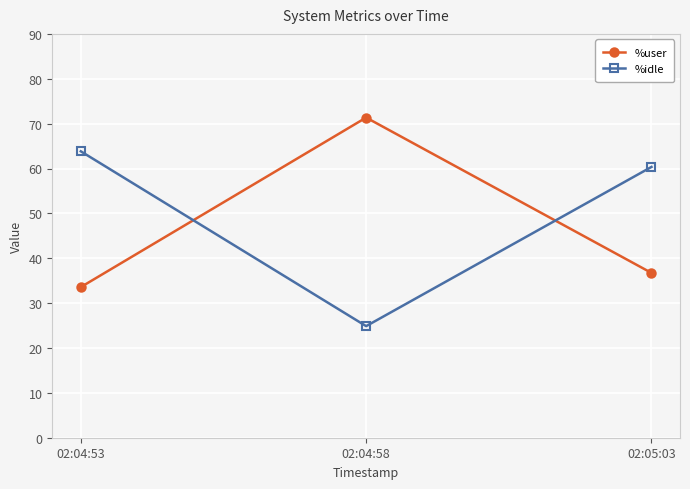

What is the spread (max minus min) of values at 02:04:53?

30.3